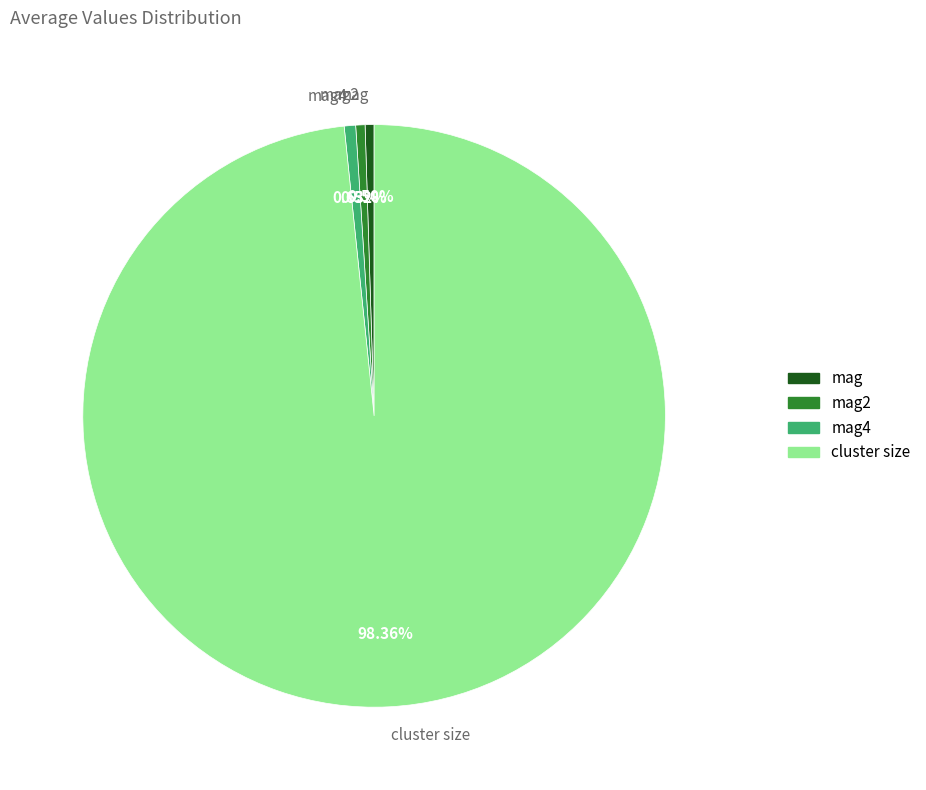

How many slices are in this pie chart?

4